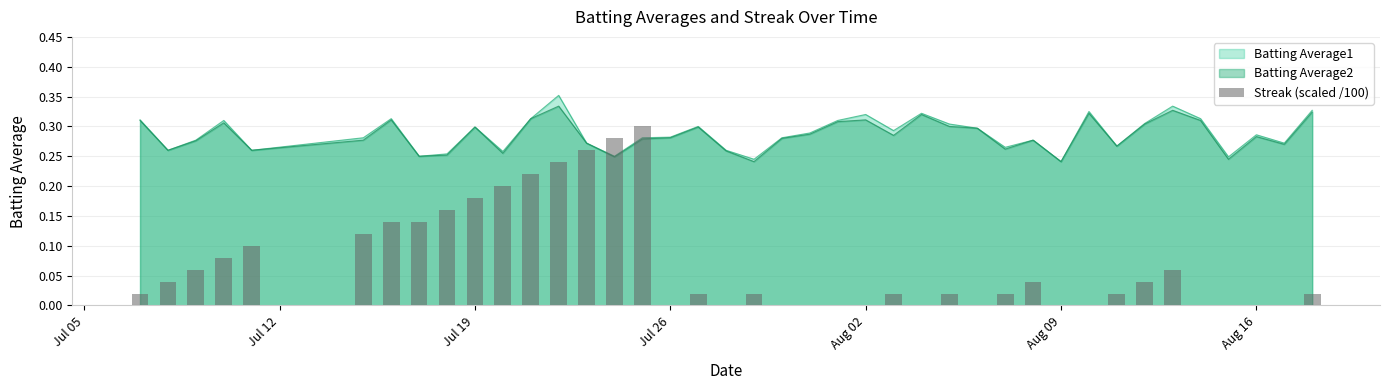

The chart shows a value of 0.3 at 8. True or false?

False